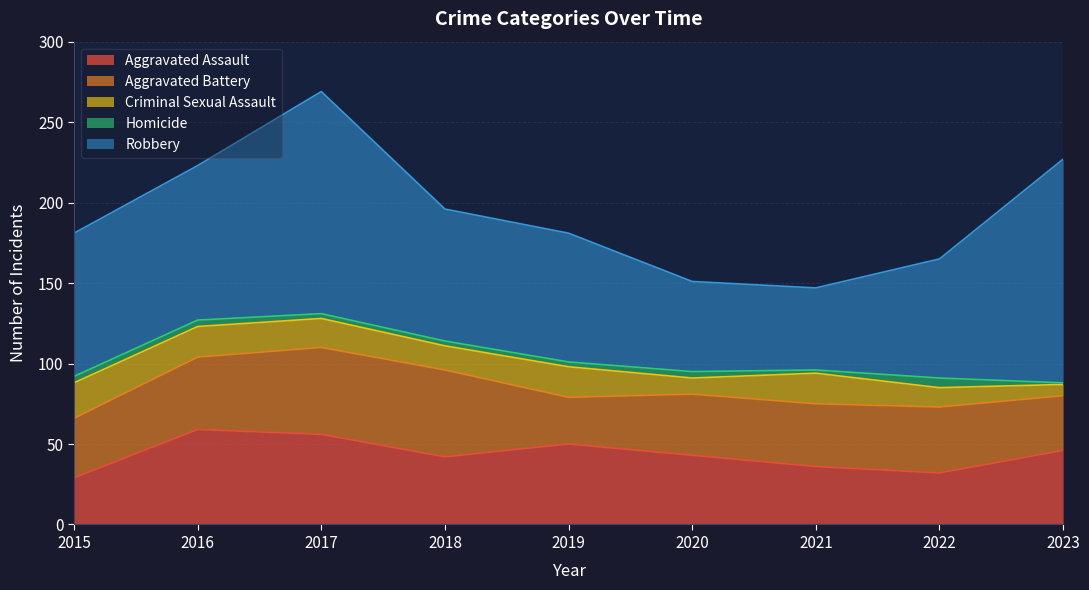

Reading left to right, what are all the values shown in this chart?

Aggravated Assault: 29	59	56	42	50	43	36	32	46
Aggravated Battery: 37	45	54	54	29	38	39	41	34
Criminal Sexual Assault: 22	19	18	15	19	10	19	12	7
Homicide: 4	4	3	3	3	4	2	6	1
Robbery: 89	96	138	82	80	56	51	74	139